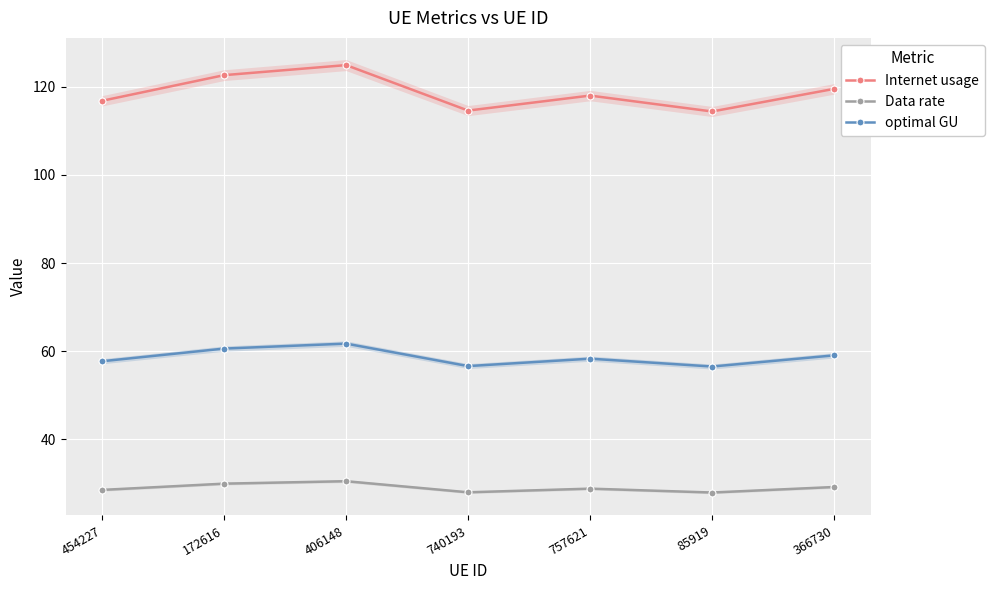

At which category is the sum across all series the highest?

406148